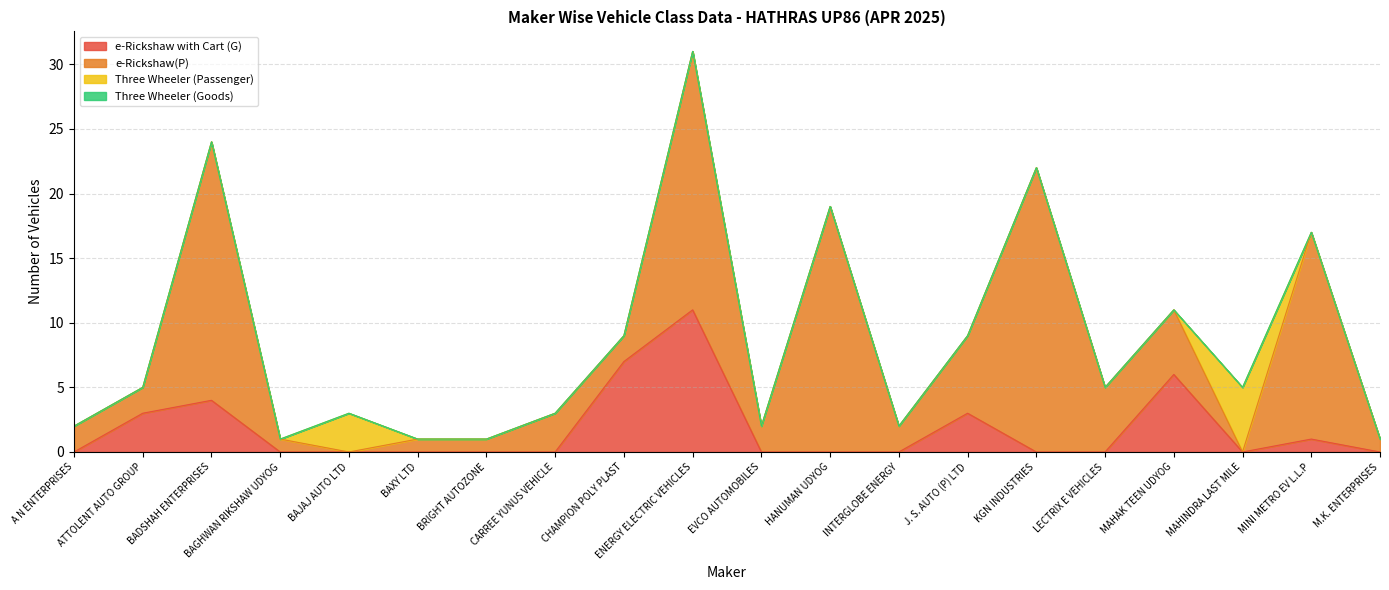

Which series has the largest range (max minus min)?

e-Rickshaw(P)